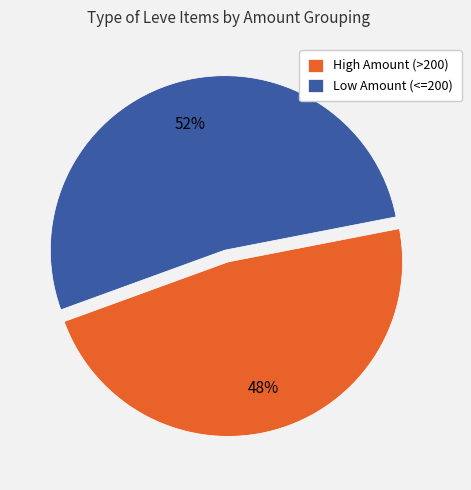

To the nearest percent, what portion does High Amount (>200) represent?

48%